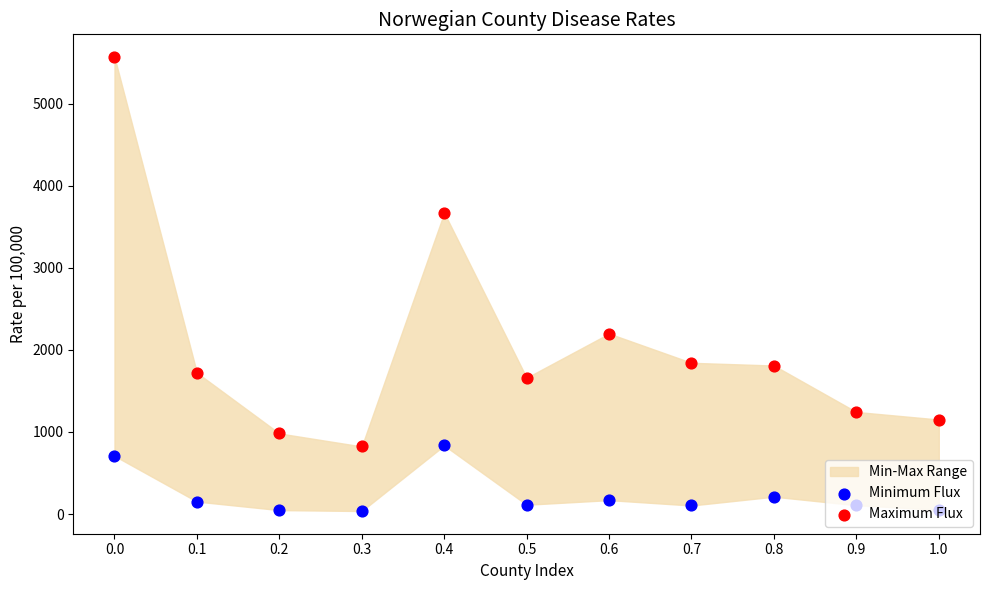

Which series contains the highest Y value?

Maximum Flux